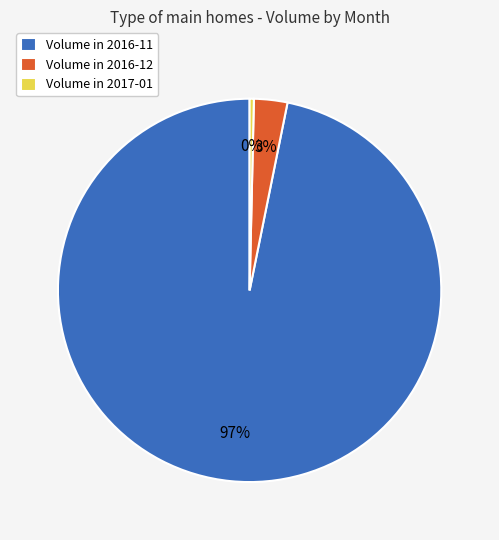

Rank the categories by value from lowest to highest.

Volume in 2017-01, Volume in 2016-12, Volume in 2016-11